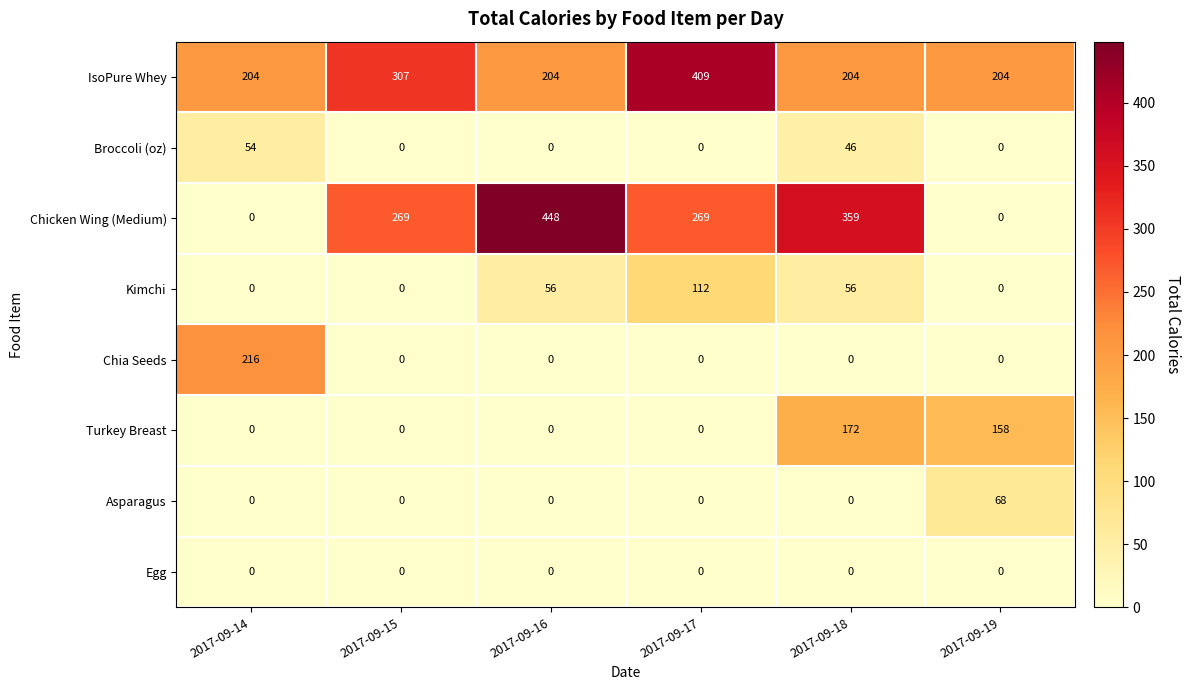

What is the total value across all series at 2017-09-19?

430